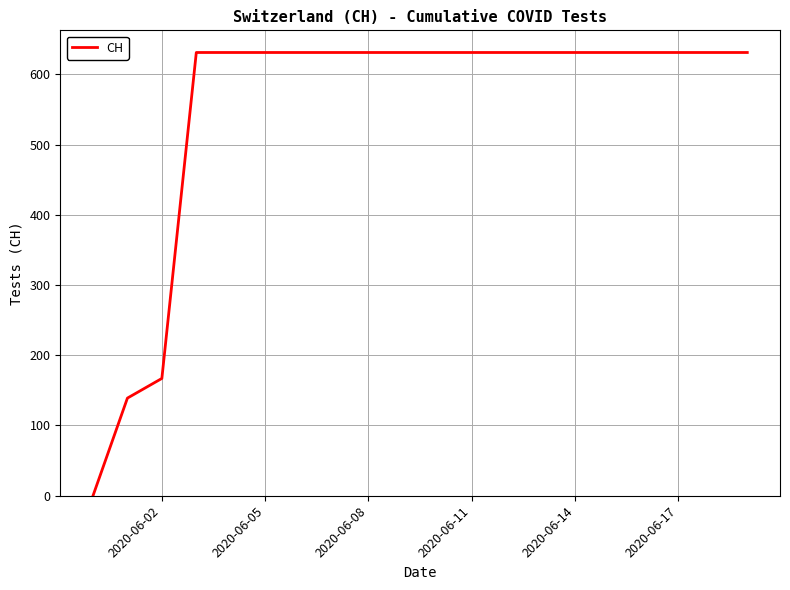

What is the greatest value displayed?

631